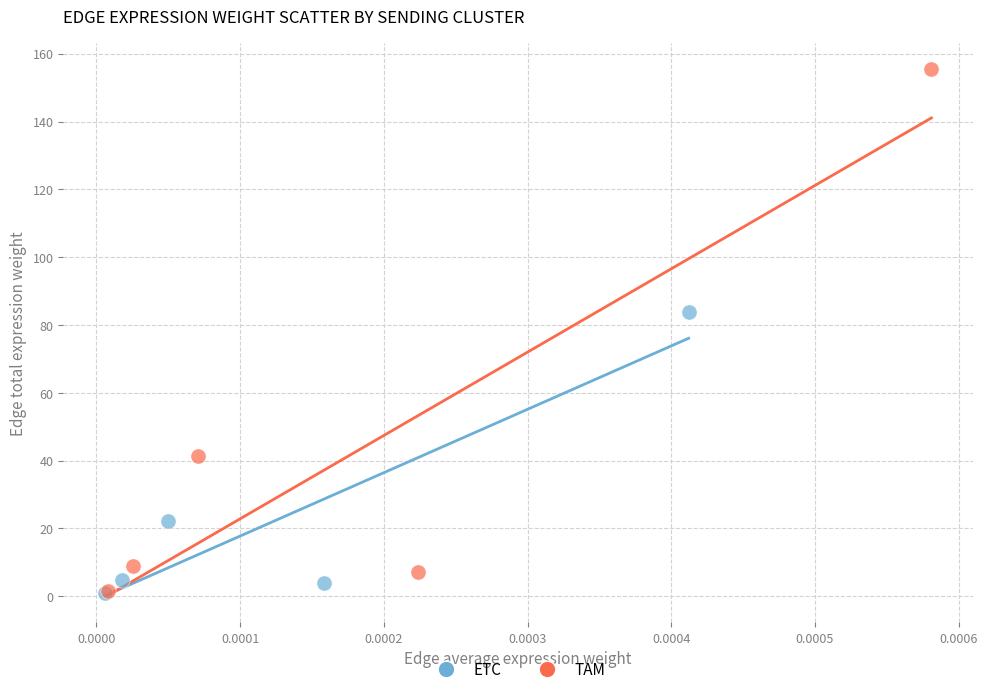

Which series has the largest Y range (max minus min)?

TAM